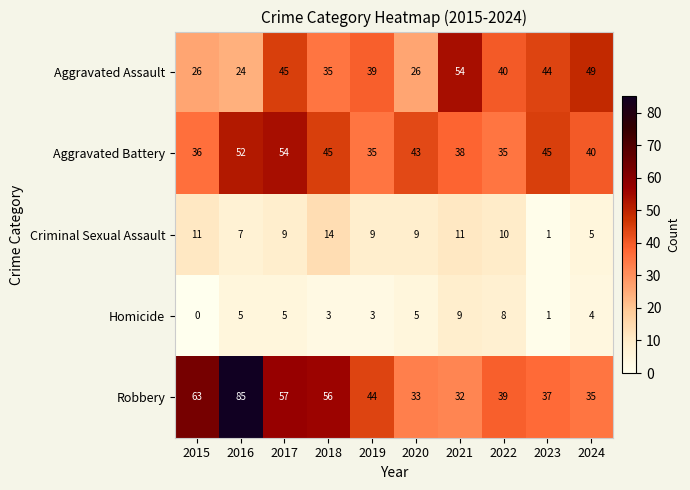

True or false: Homicide has a value of 4 at 2024.

True